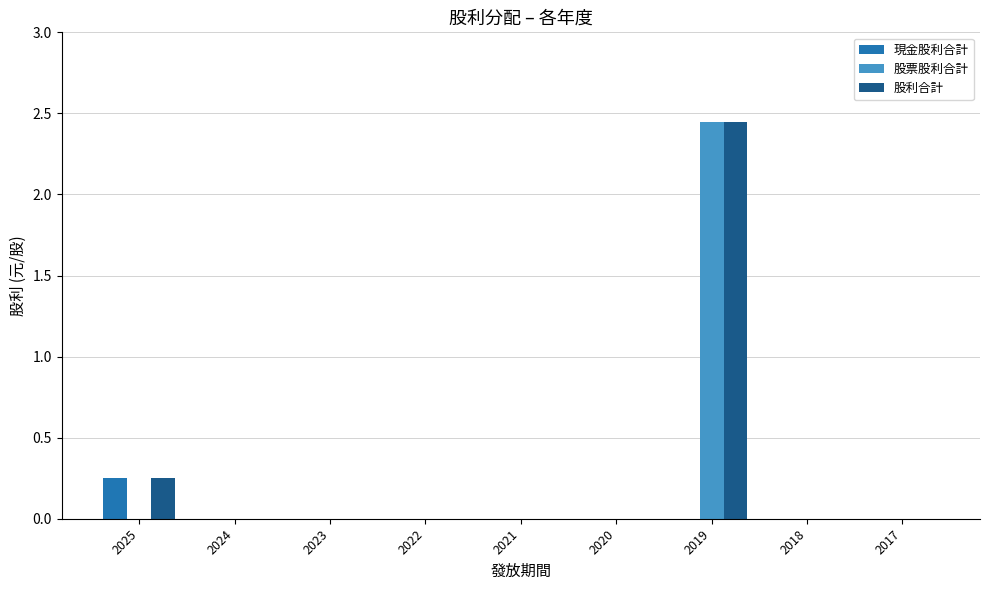

The value of 現金股利合計 at 2023 is 0.0. True or false?

True